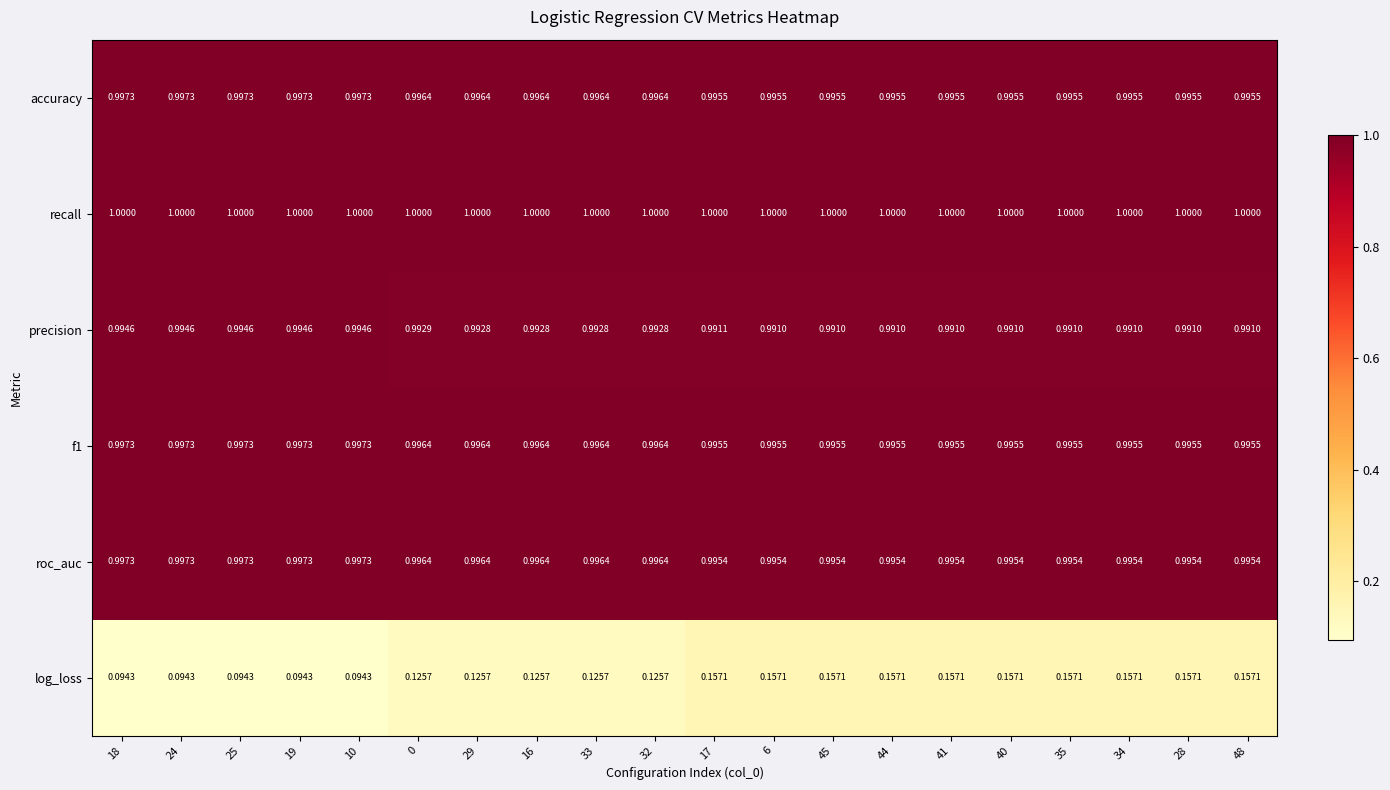

Which series has the largest total across all categories?

recall